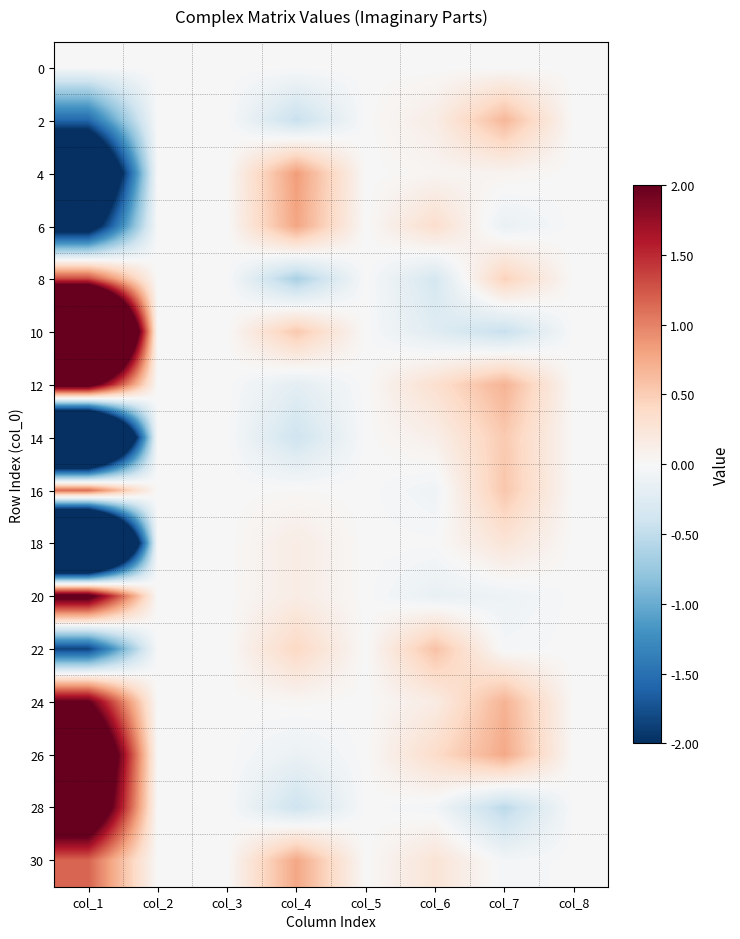

Which has a higher value, col_1 or col_5?

col_1